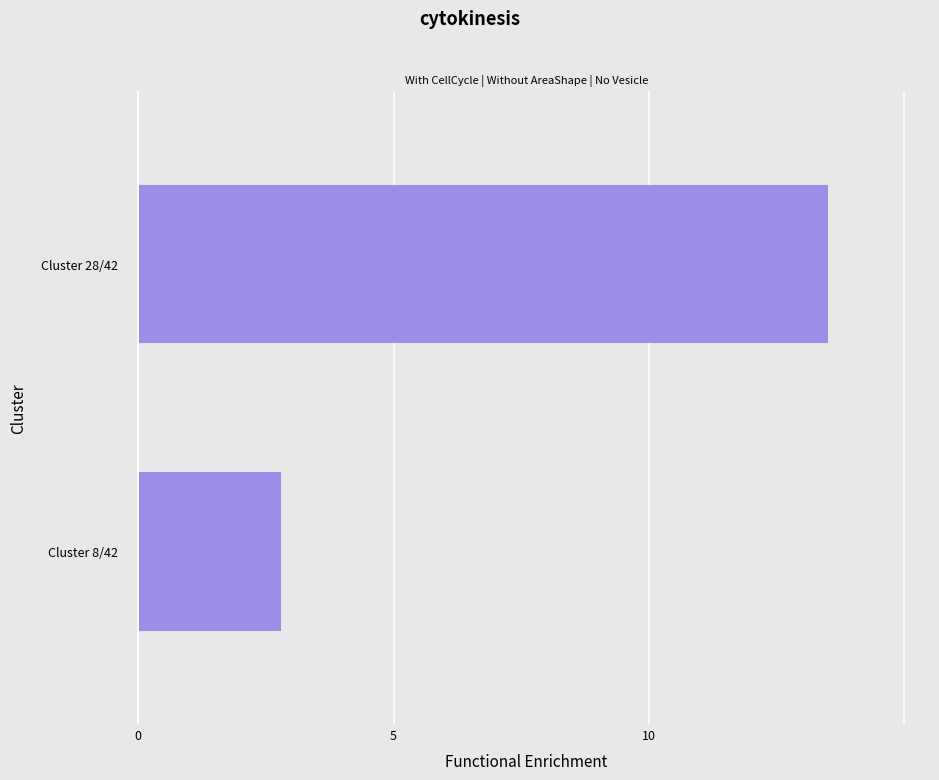

At which label is the value closest to 8?

Cluster 8/42